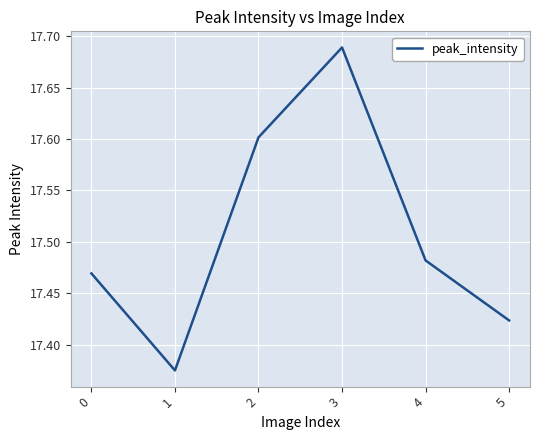

At which label is the value closest to 17?

1